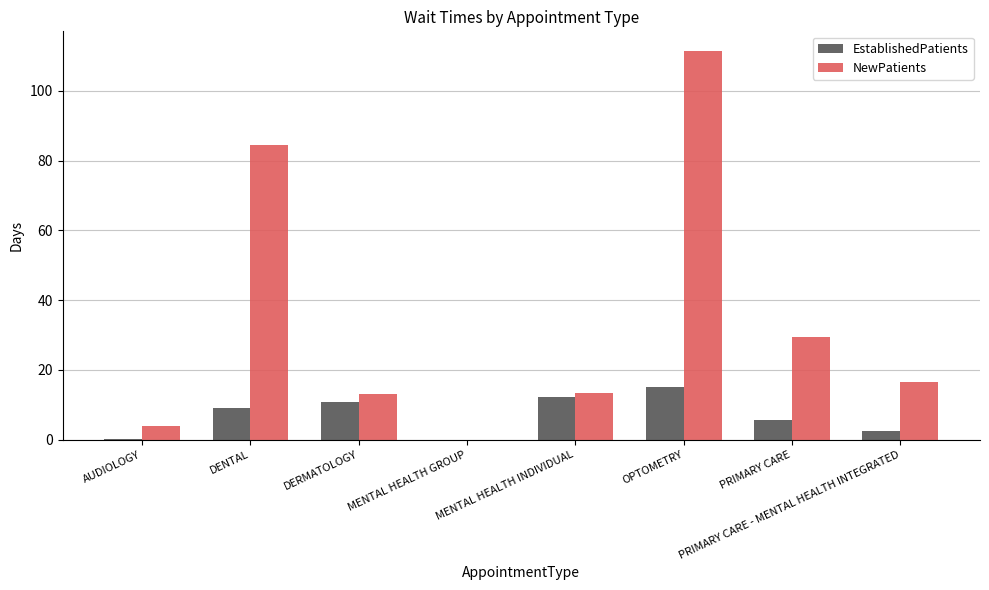

Is the value of EstablishedPatients at PRIMARY CARE greater than the value of NewPatients at OPTOMETRY?

No